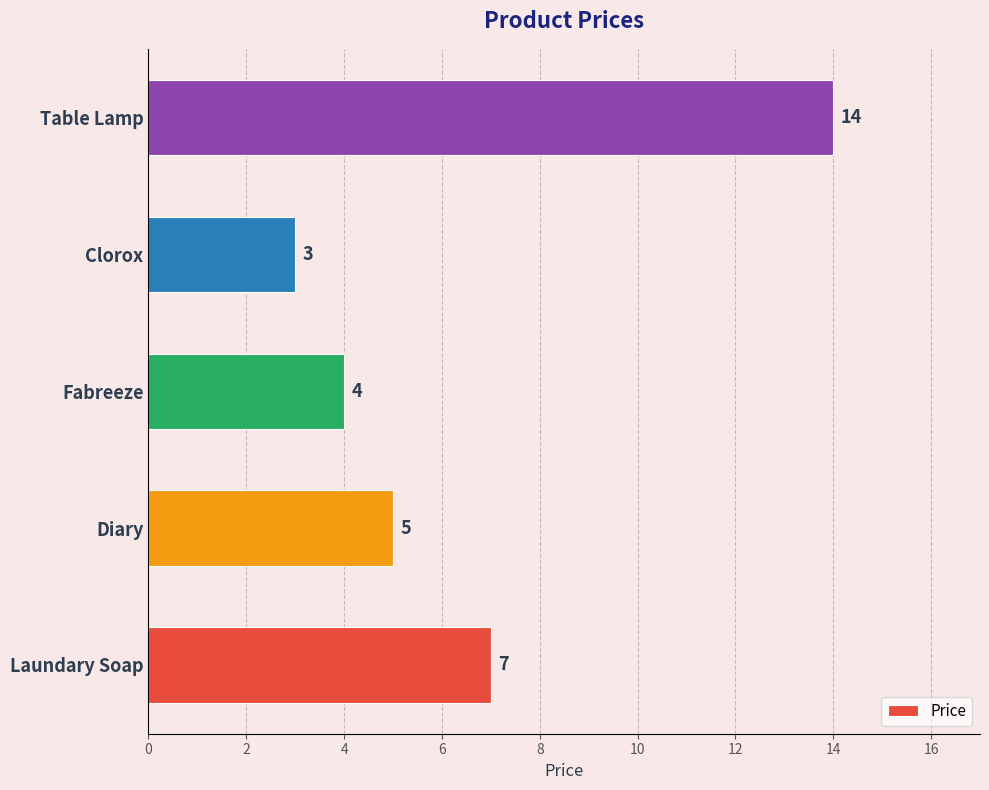

The chart shows a value of 10 at Laundary Soap. True or false?

False